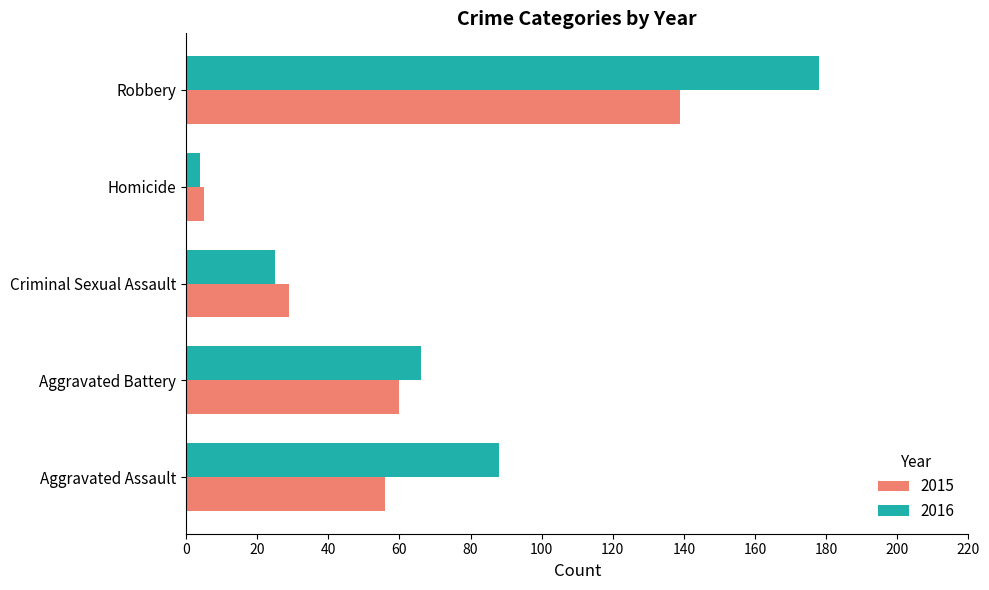

At Aggravated Battery, list the series in order from largest to smallest.

2016, 2015